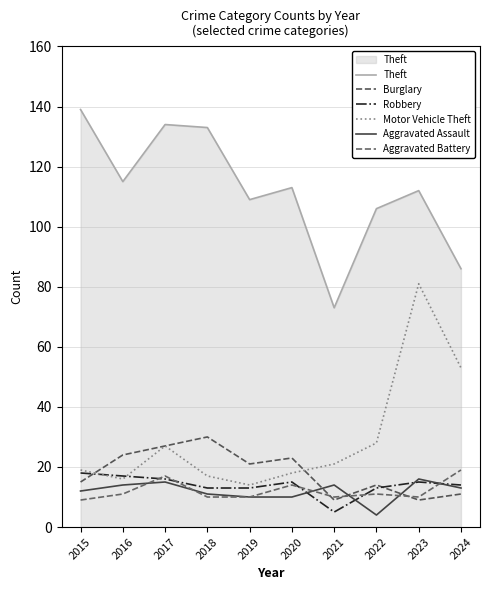

What is the minimum value for Aggravated Battery?

9